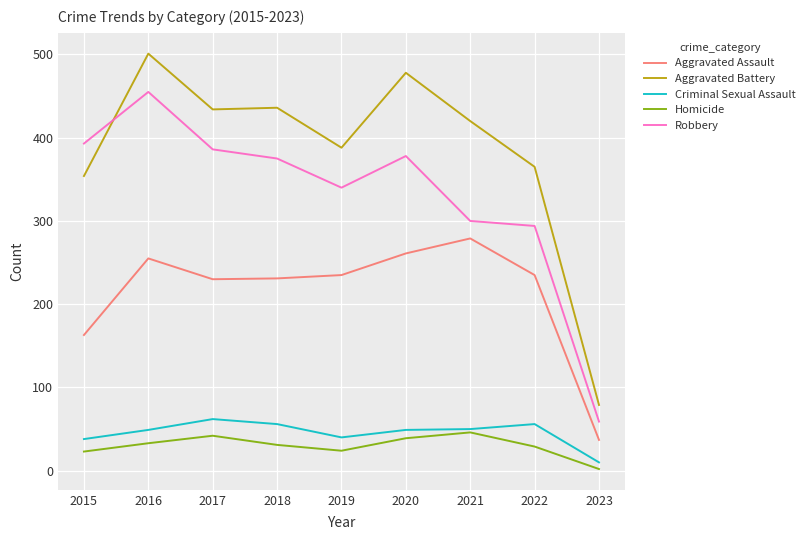

Which series has the largest range (max minus min)?

Aggravated Battery